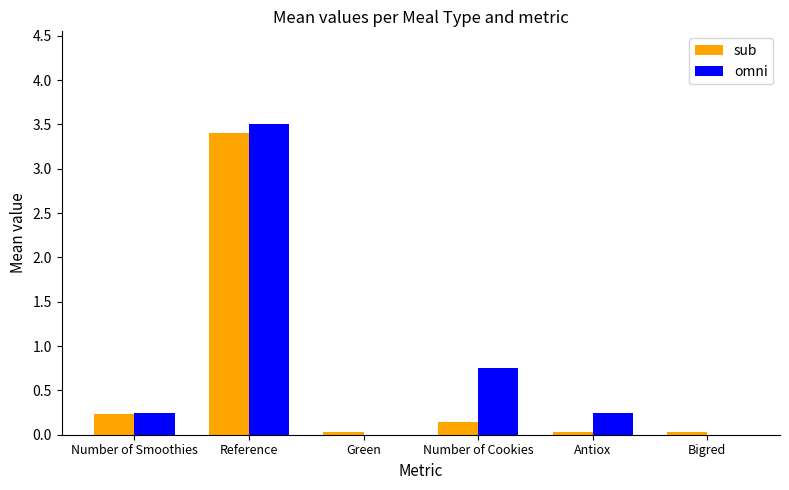

Which category has the highest value in the sub series?

Reference